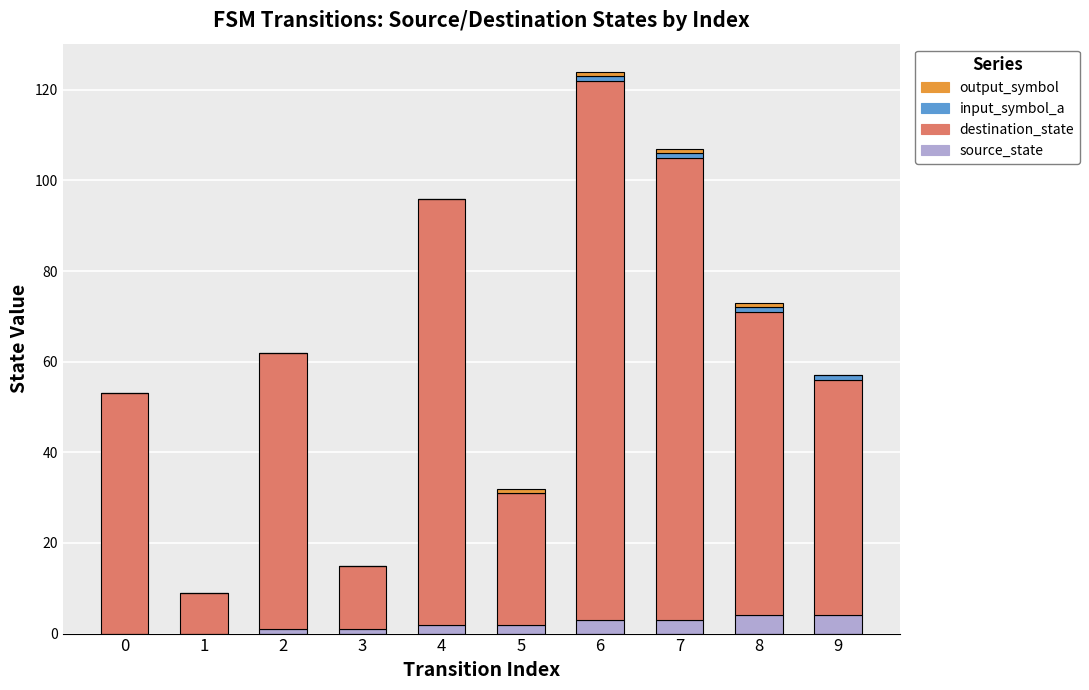

At which category is the sum across all series the highest?

6